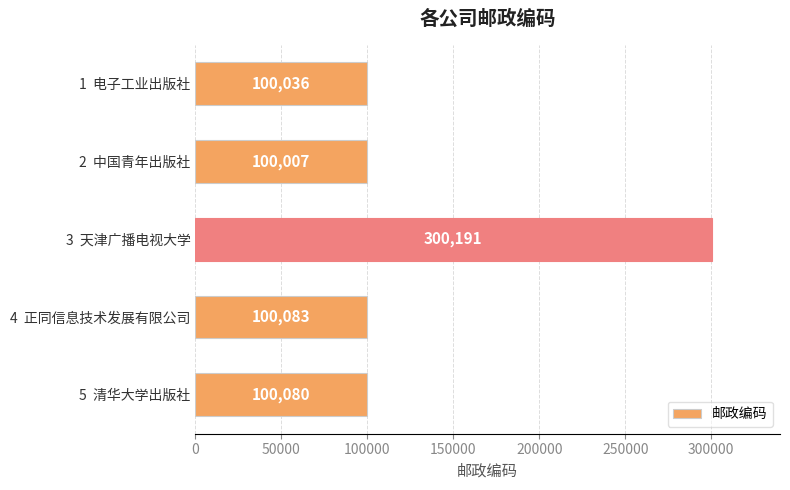

What is the sum of all values?

700397